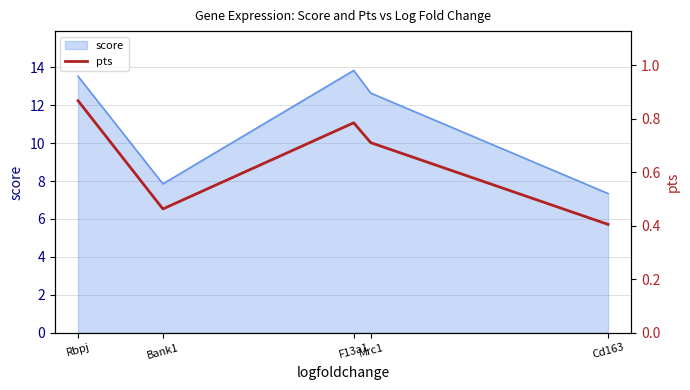

True or false: the data has more than 1 interior local peaks.

False